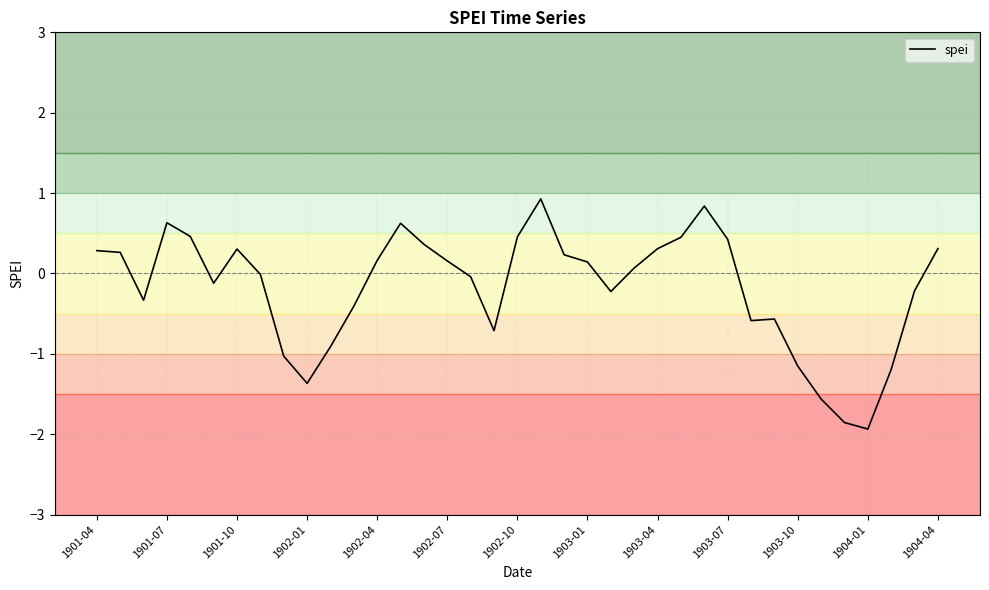

What is the difference between the maximum and second lowest values?

2.8